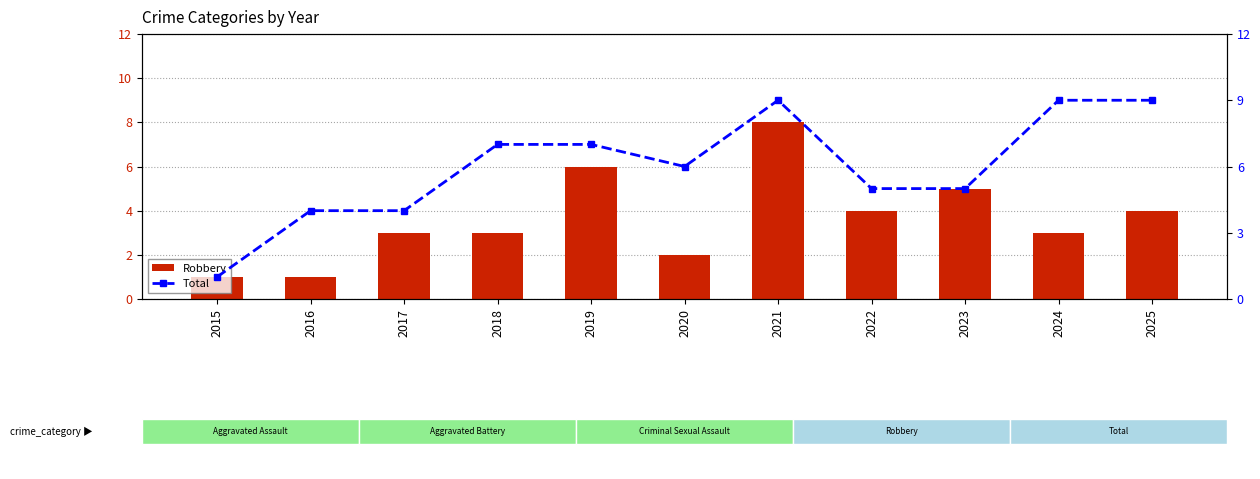

How many series are shown in this chart?

2